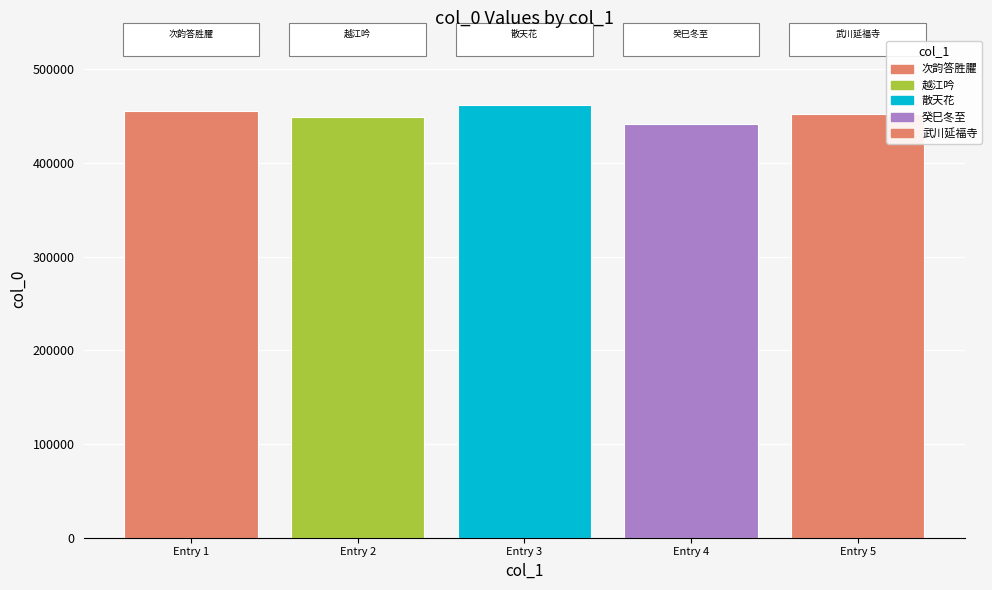

Is it true that the value at Entry 4 is 441167?

True